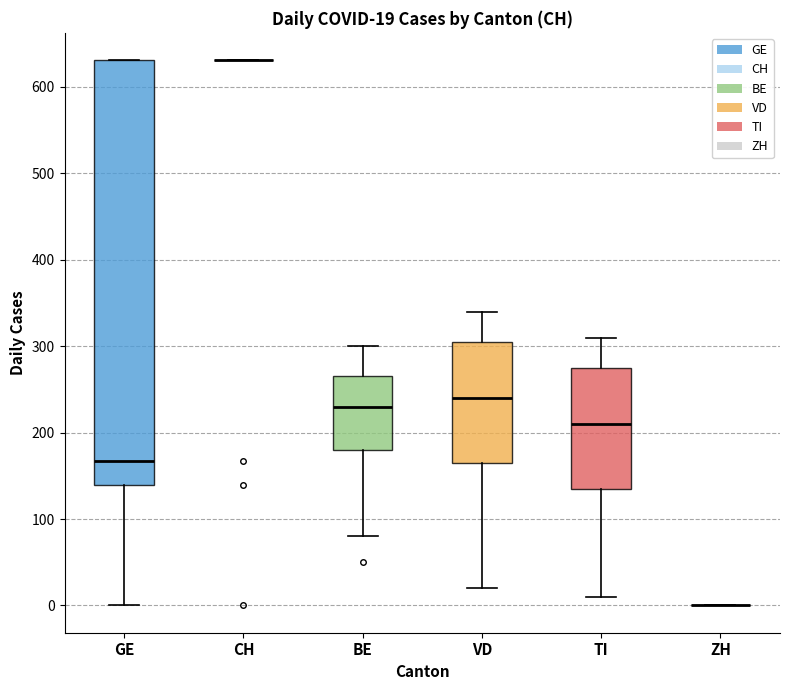

Which box is the tallest, from its lower edge to its upper edge?

GE